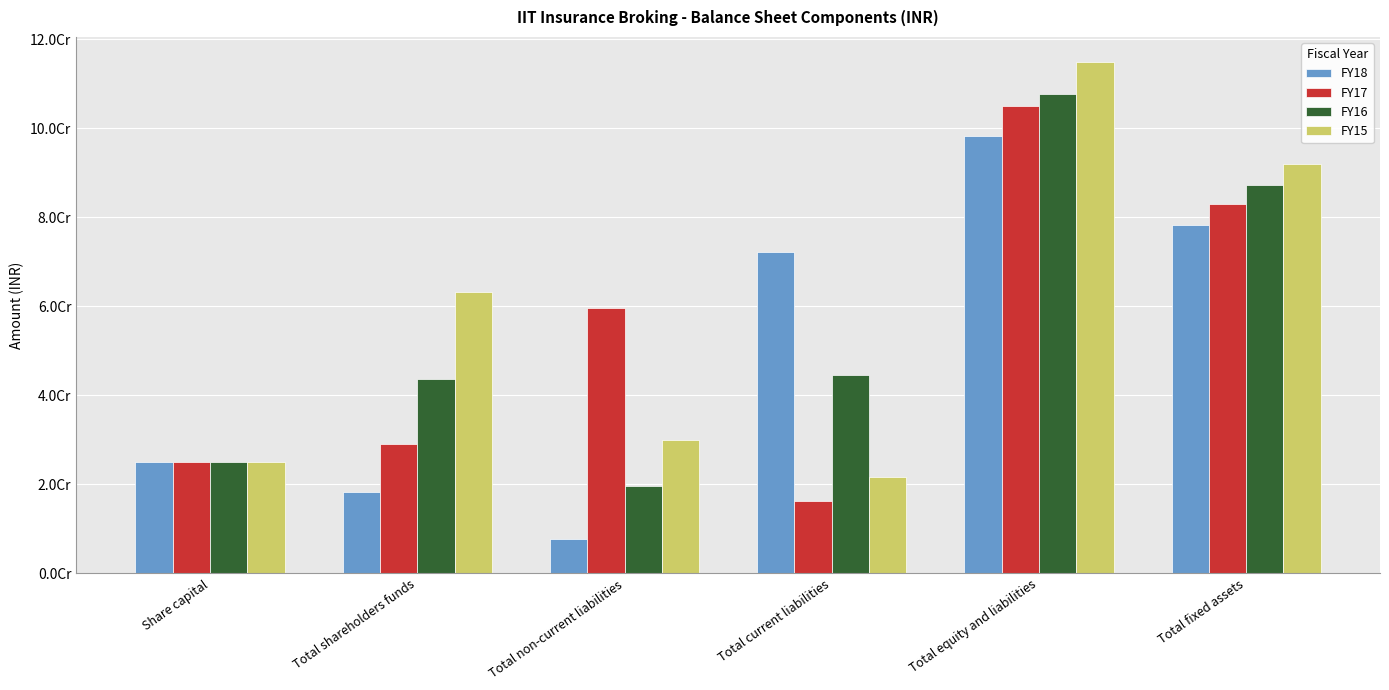

Rank the categories by FY18 value from highest to lowest.

Total equity and liabilities, Total fixed assets, Total current liabilities, Share capital, Total shareholders funds, Total non-current liabilities